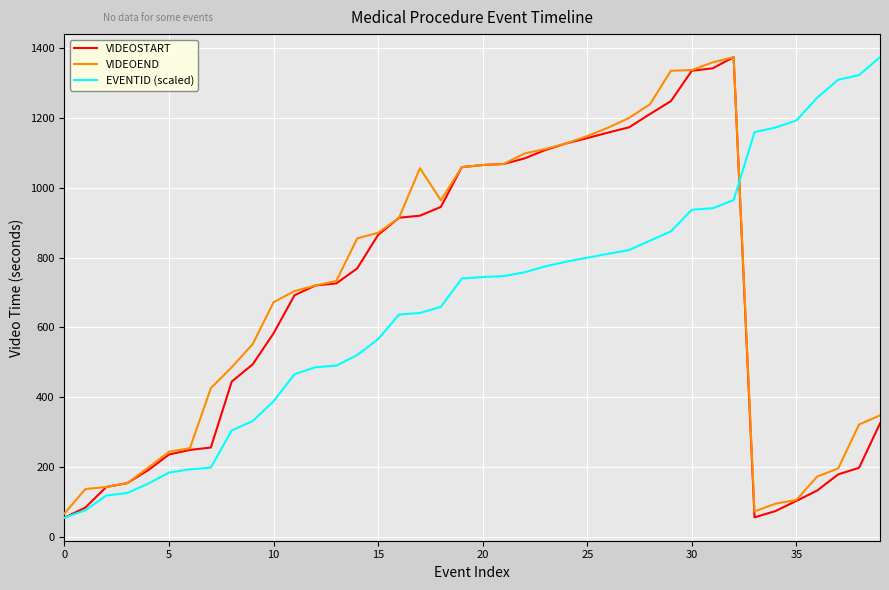

What is the maximum value for VIDEOSTART?

1374.0